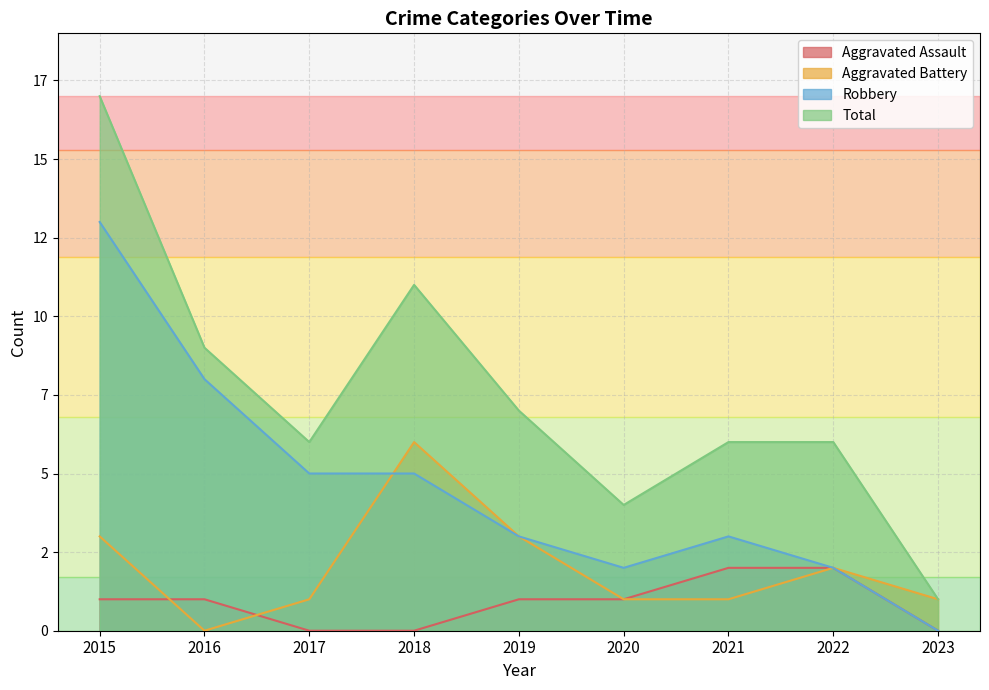

Is the value of Aggravated Battery at 2015 greater than the value of Robbery at 2021?

No